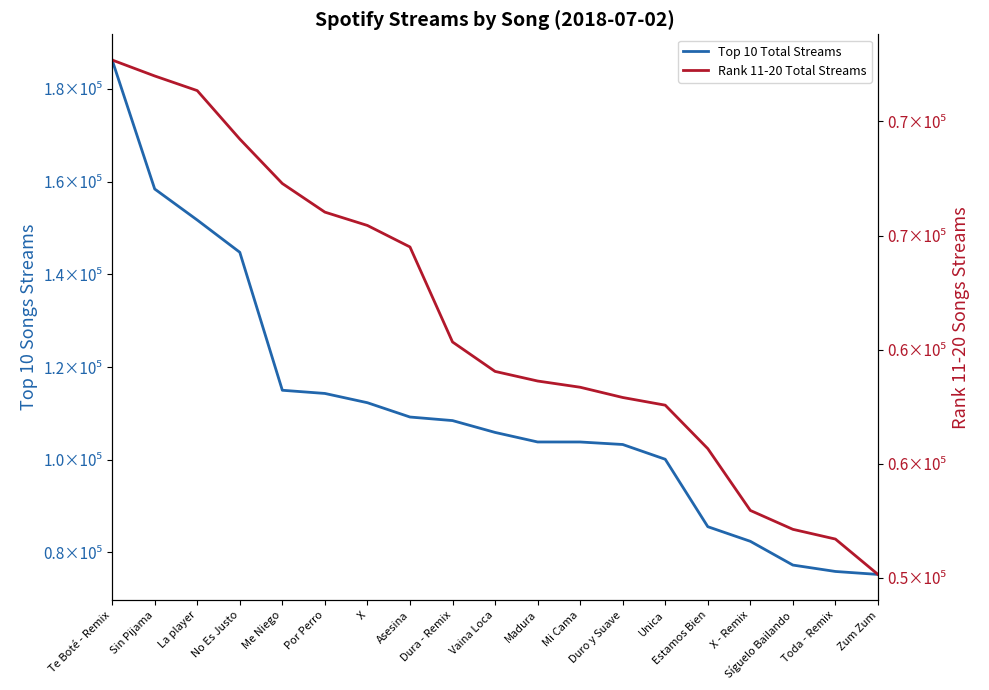

At how many categories does at least one series exceed 115912?

4